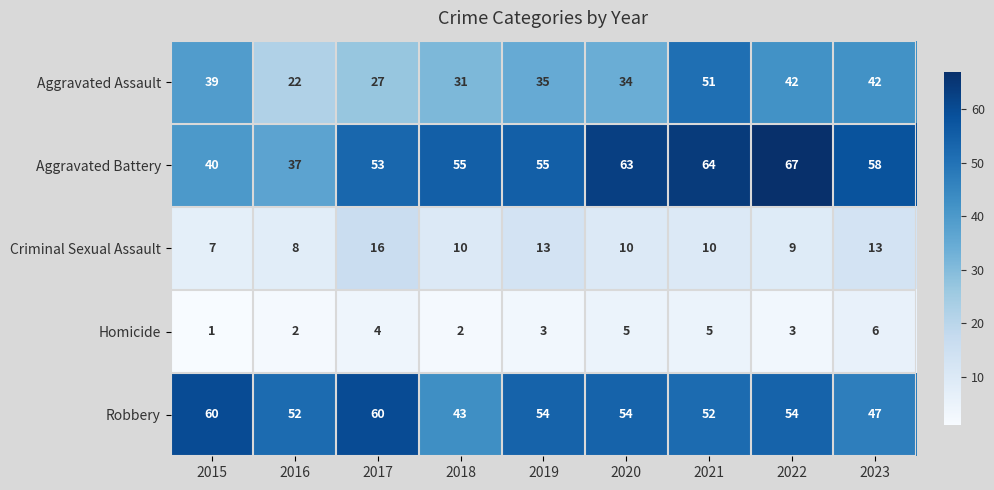

What is the minimum value for Aggravated Assault?

22